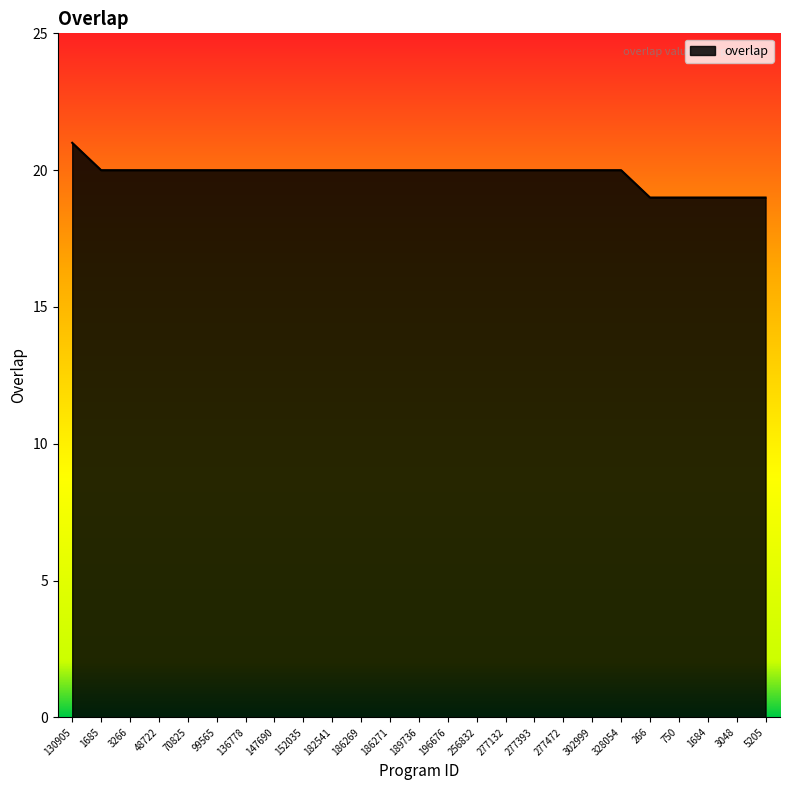

The value at 70825 is 20. True or false?

True